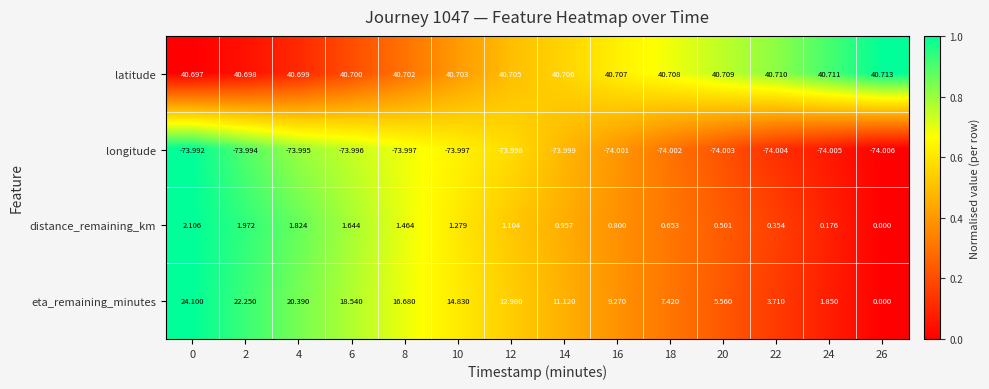

List the series in order of their peak value, highest first.

latitude, eta_remaining_minutes, distance_remaining_km, longitude